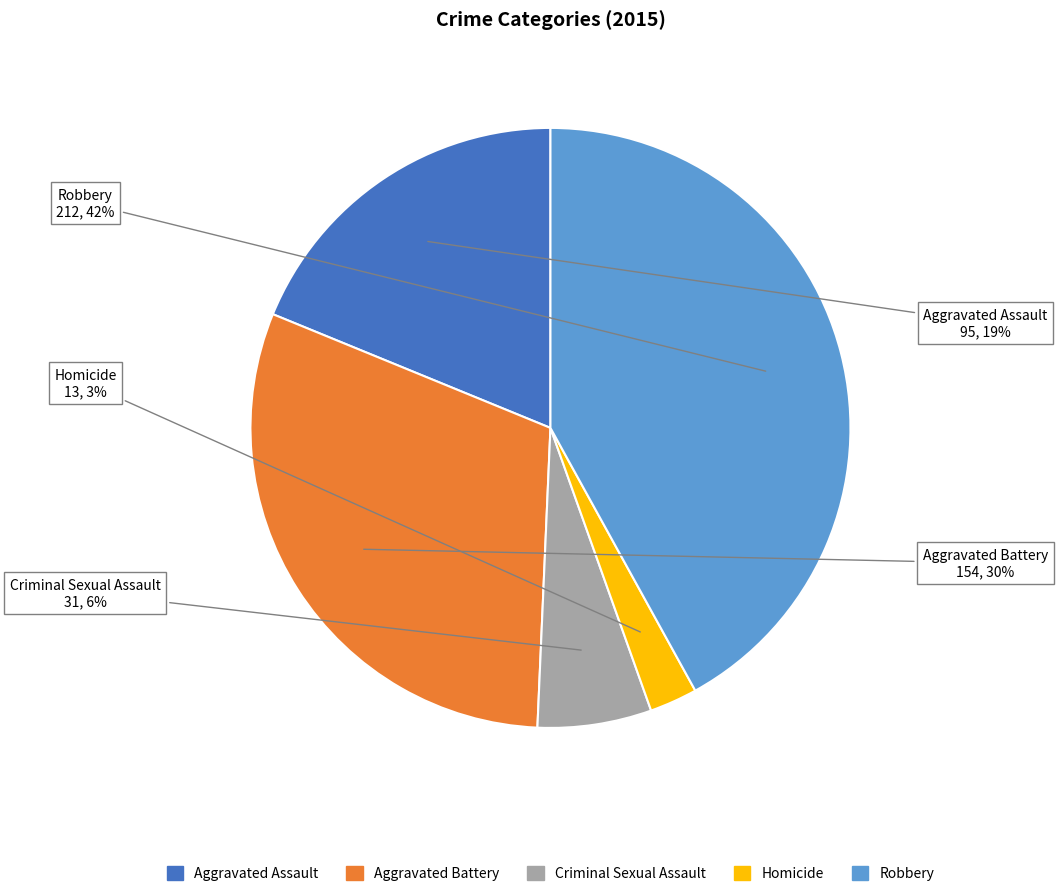

Is there a majority slice in this chart?

No